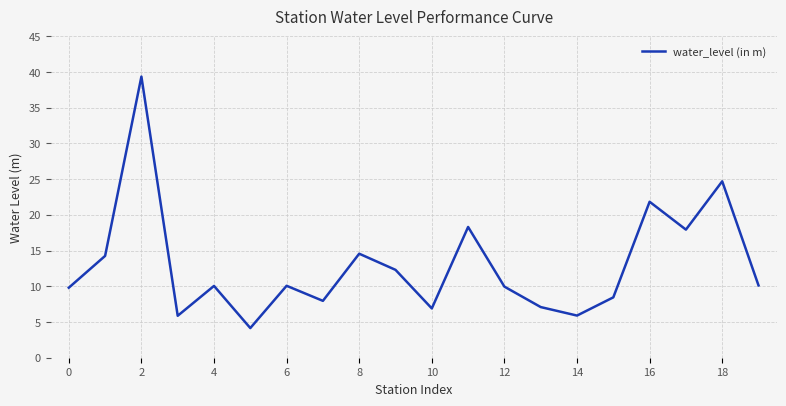

What is the difference between the maximum and minimum values?

35.2